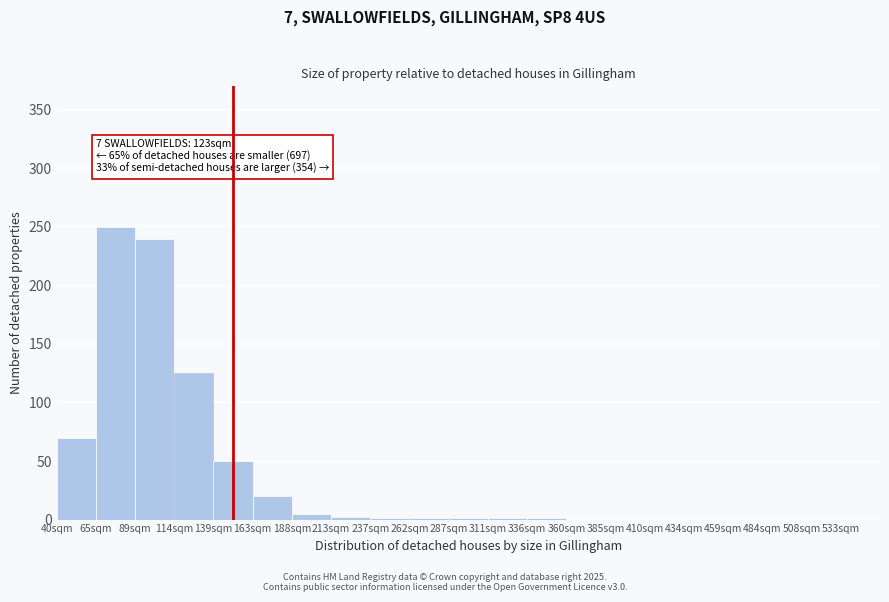

What is the maximum value shown in the chart?

250